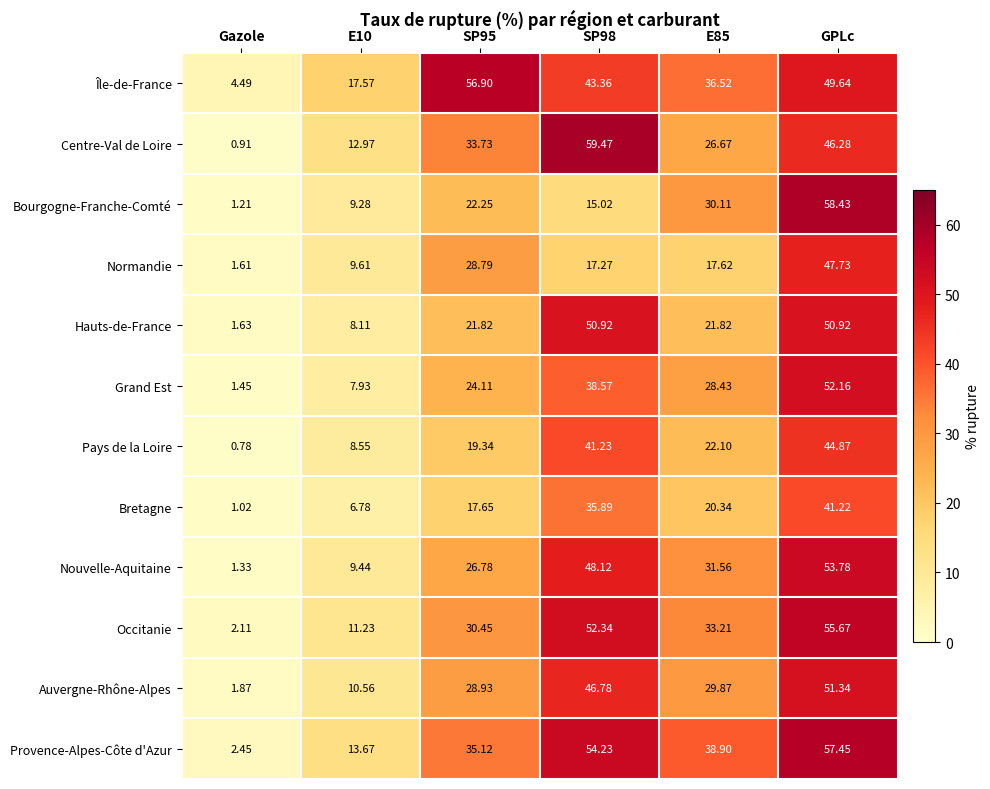

Which label corresponds to the largest value in the chart?

SP98